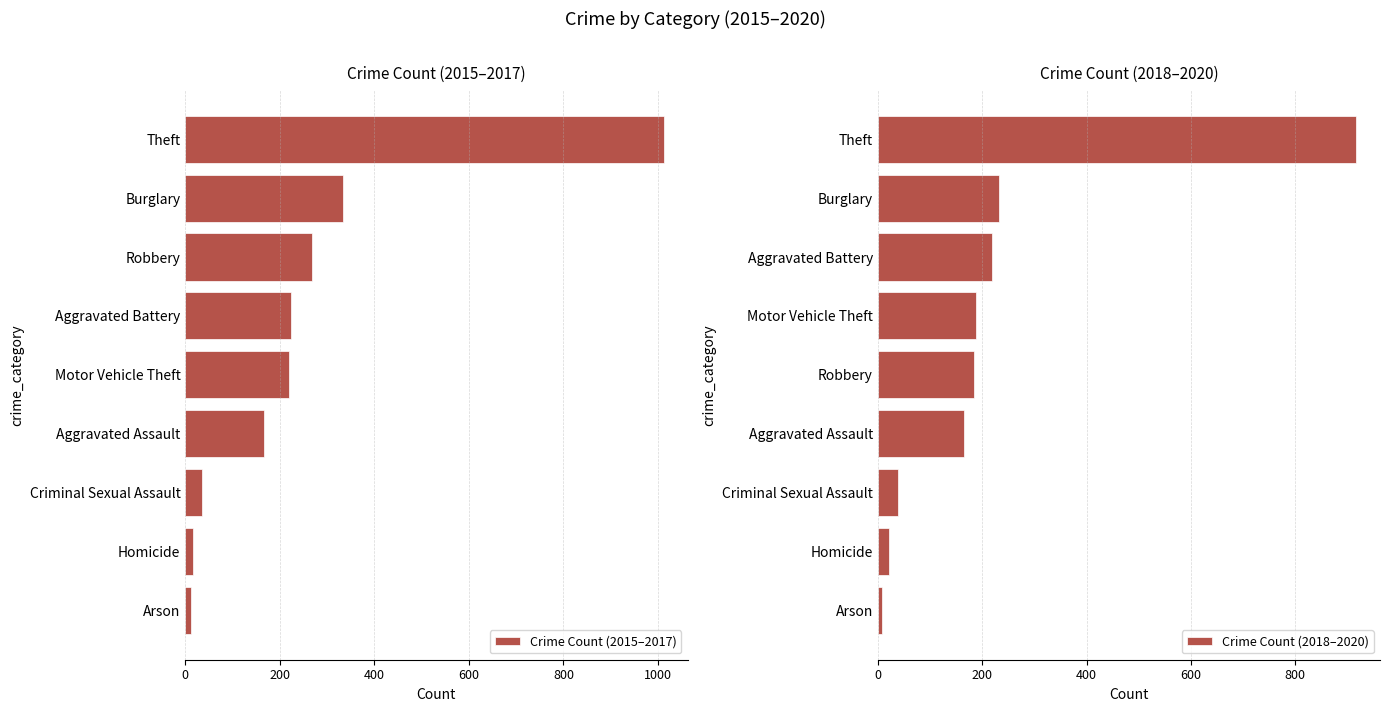

What is the minimum value shown in the chart?

8.3